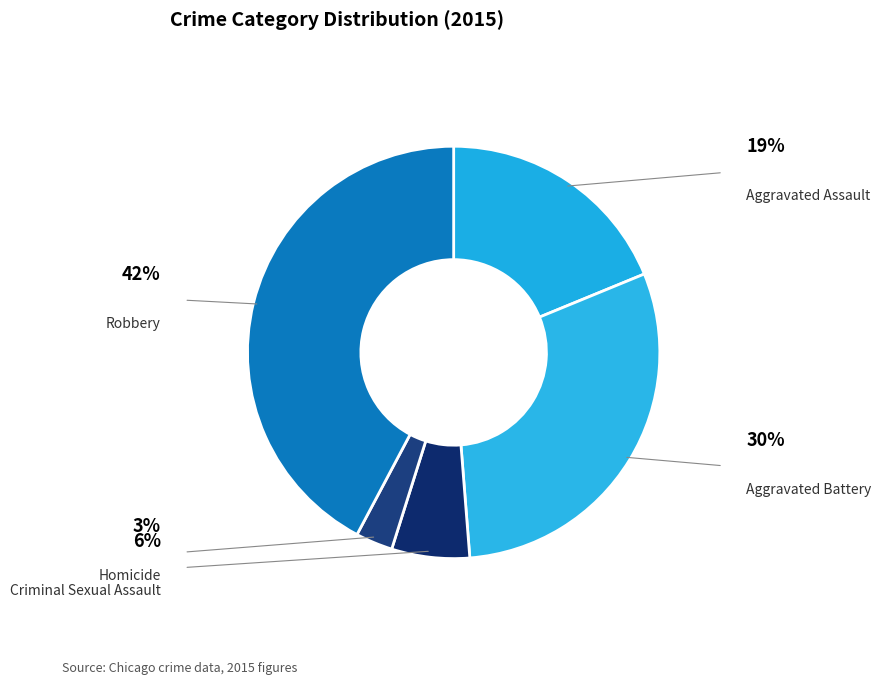

Which category has the smallest portion of the pie?

Homicide